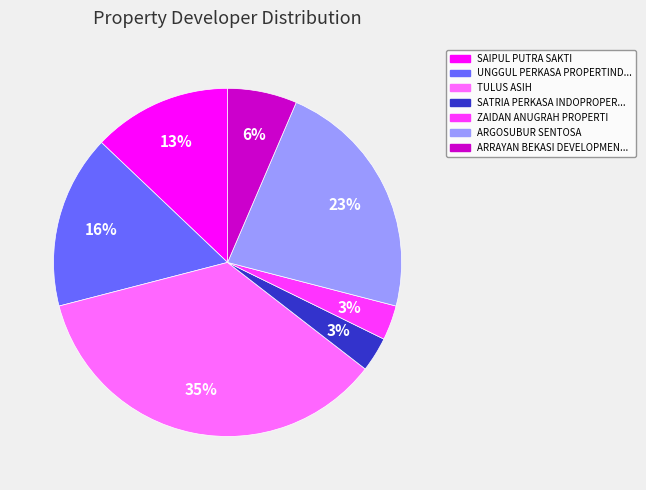

Does any single category account for the majority?

No